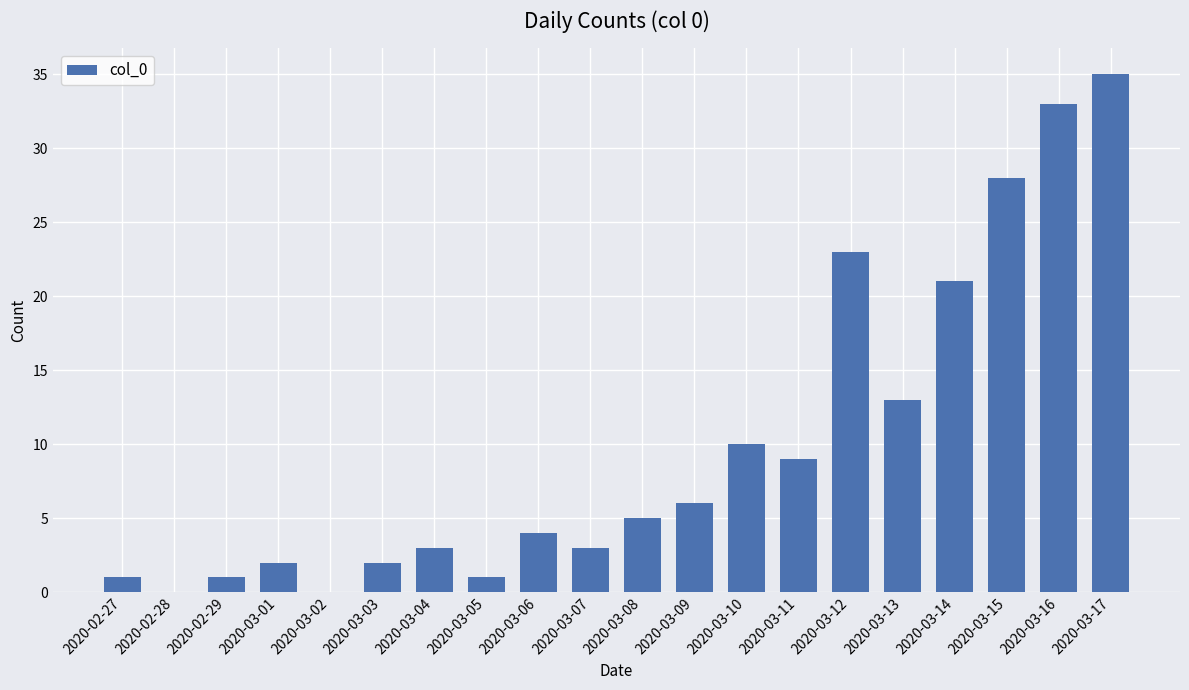

The chart shows a value of 12 at 2020-02-28. True or false?

False